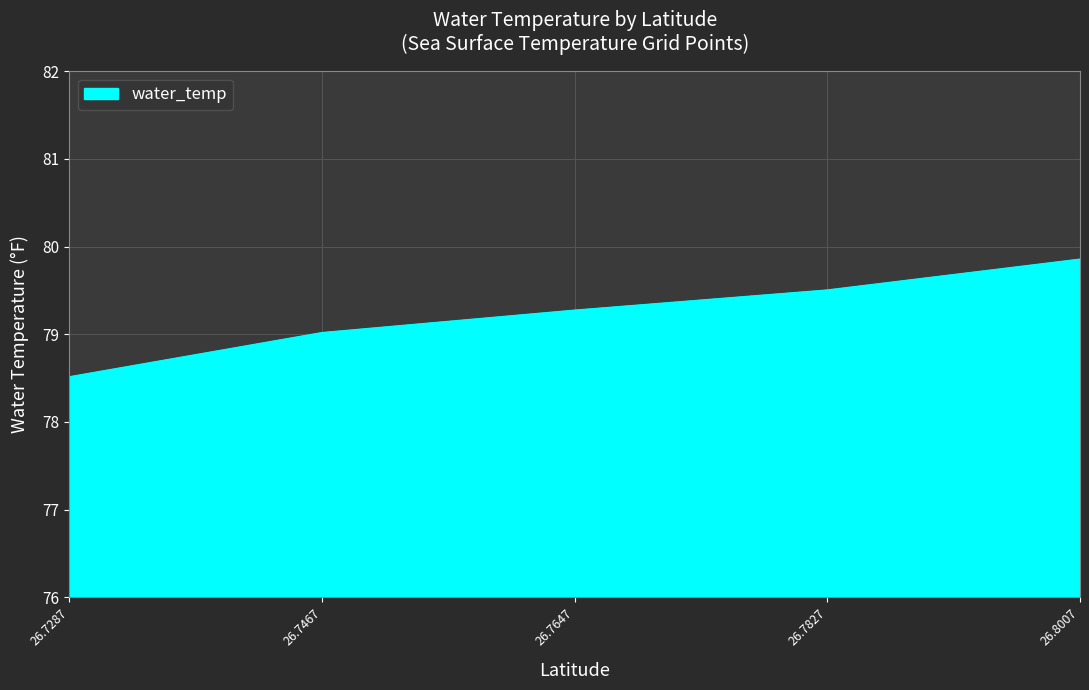

The chart shows a value of 113.9 at 26.8007. True or false?

False